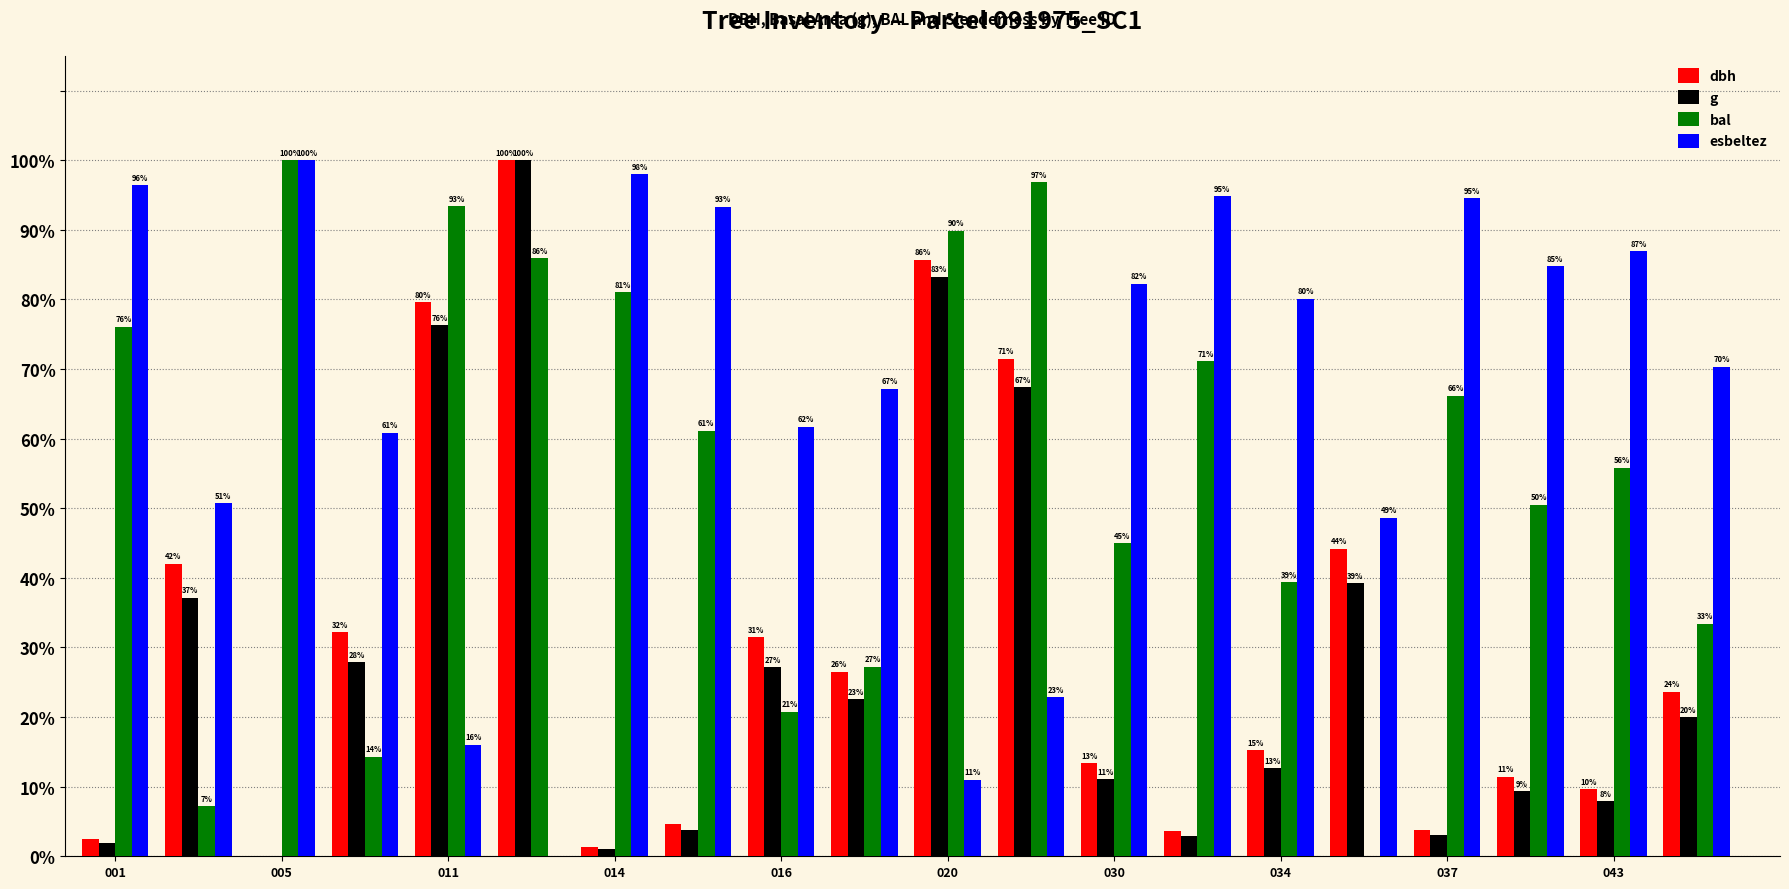

What is the maximum value shown in the chart?

100.0